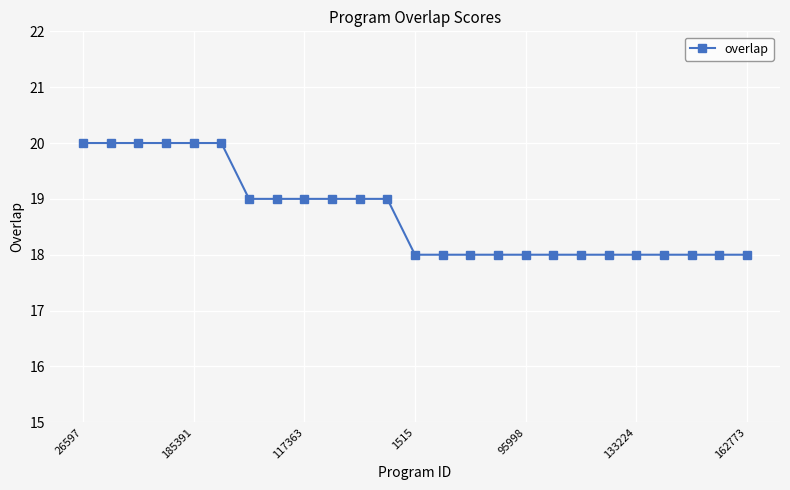

What is the difference between the maximum and minimum values?

2